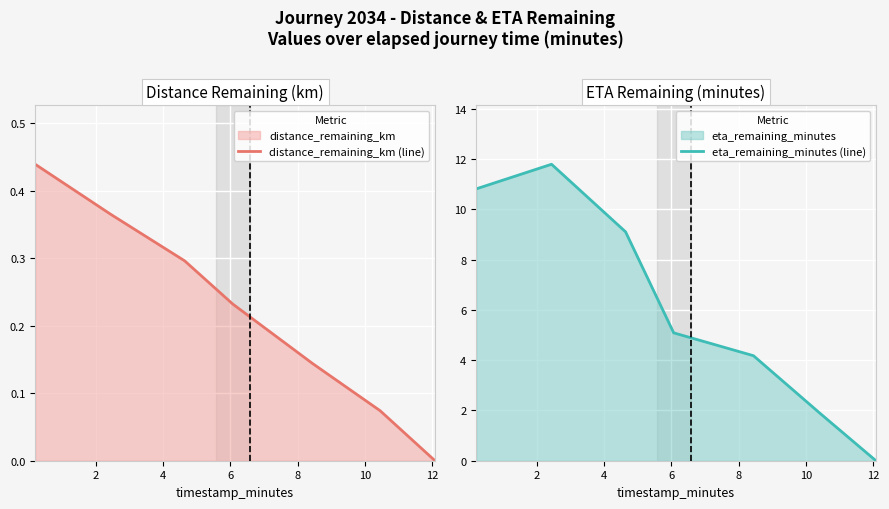

What is the highest value of the eta_remaining_minutes (line) series?

11.8